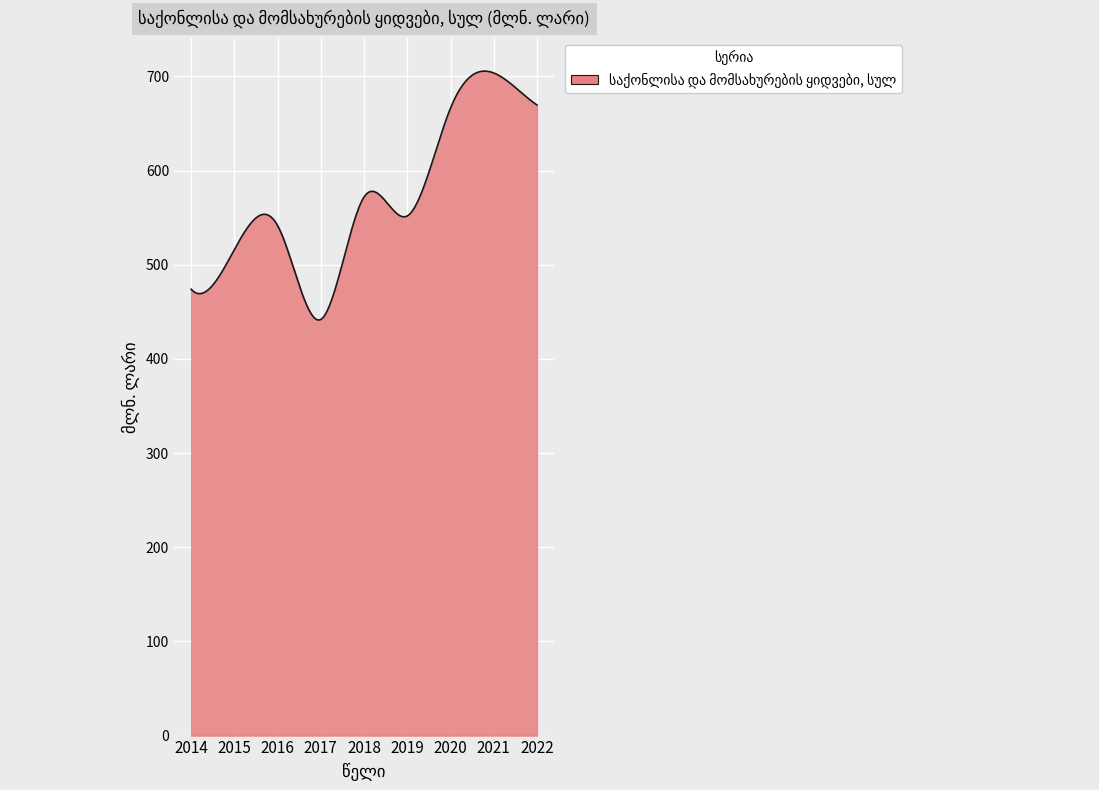

What is the greatest value displayed?

705.7